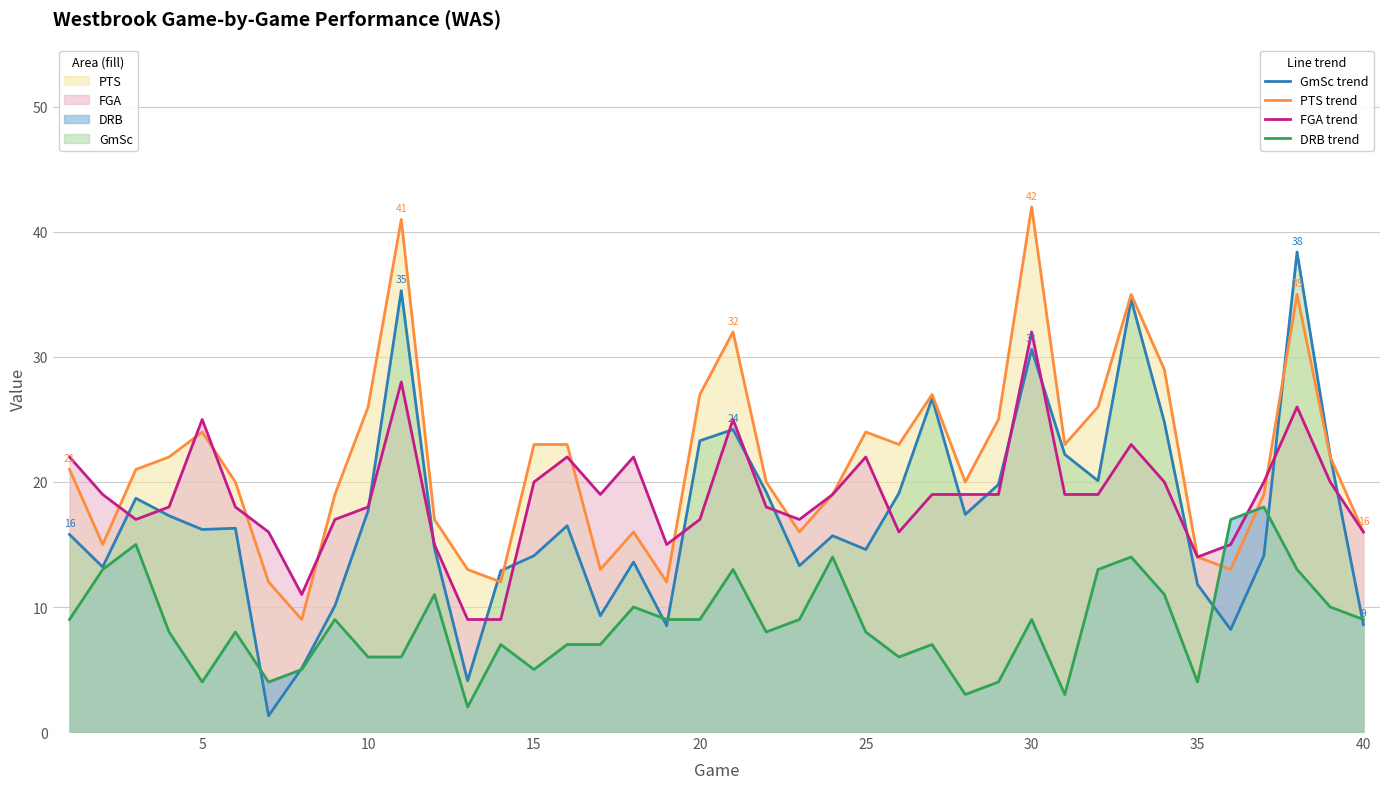

How many lines are shown in the chart?

4